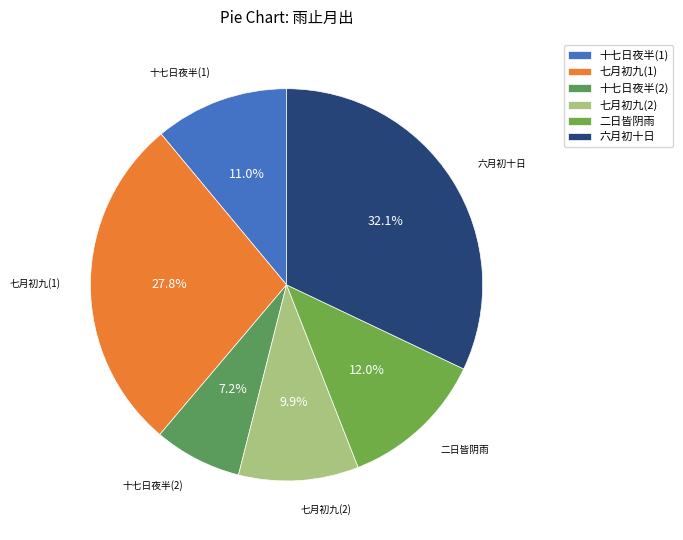

Do 七月初九(2) and 二日皆阴雨 together represent more than half of the pie?

No